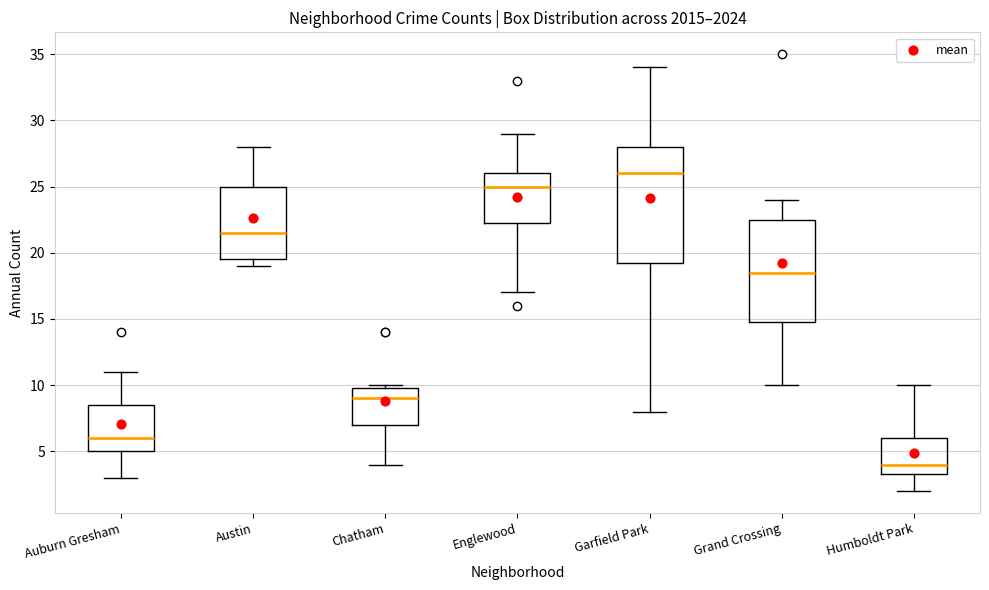

Reading left to right, transcribe this box plot: for each box, give where its median line is, the range the box spans, and where its two whiskers end, as read against the y-axis. The values are not printed on the chart, so give them approximately, as read against the axis.

Auburn Gresham: median 6.0, box 5.0 to 8.5, whiskers 3.0 to 11.0
Austin: median 21.5, box 19.5 to 25.0, whiskers 19.0 to 28.0
Chatham: median 9.0, box 7.0 to 10.0, whiskers 4.0 to 10.0 (just above the box's upper edge)
Englewood: median 25.0, box 22.5 to 26.0, whiskers 17.0 to 29.0
Garfield Park: median 26.0, box 19.5 to 28.0, whiskers 8.0 to 34.0
Grand Crossing: median 18.5, box 15.0 to 22.5, whiskers 10.0 to 24.0
Humboldt Park: median 4.0, box 3.5 to 6.0, whiskers 2.0 to 10.0